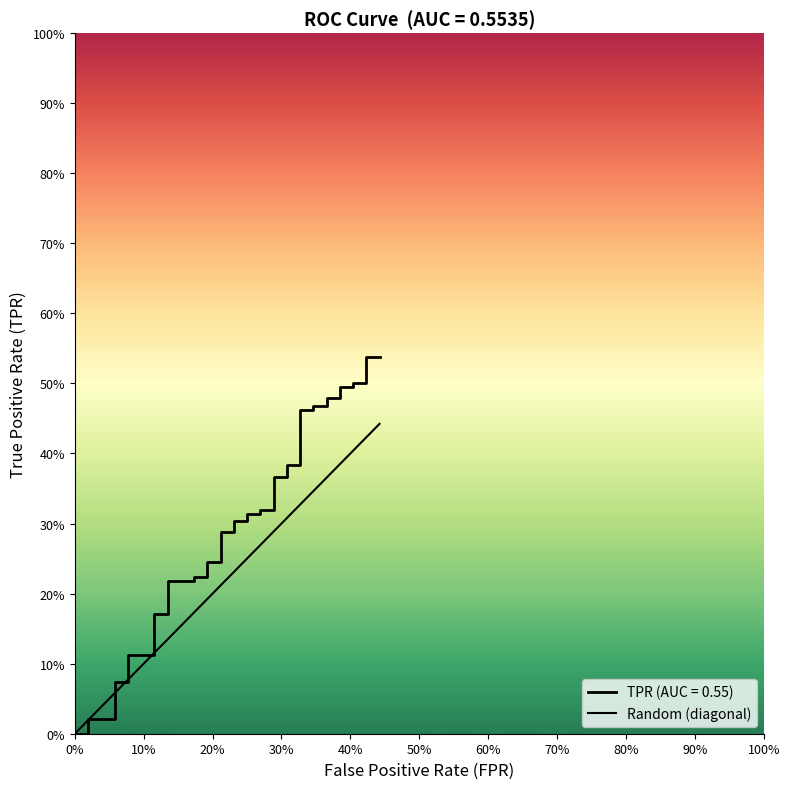

True or false: the data shows 0.0 at 0%.

True